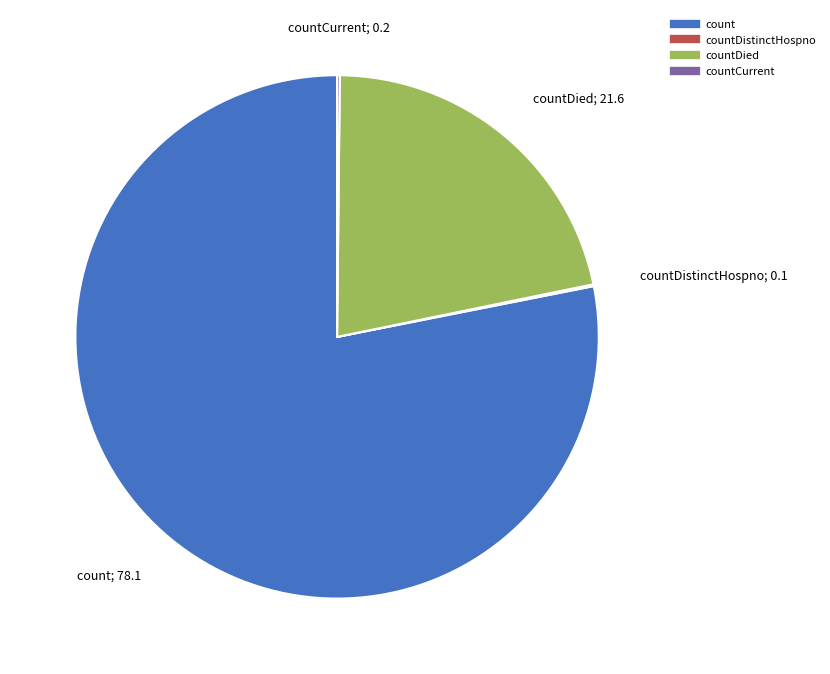

Is there a majority slice in this chart?

Yes